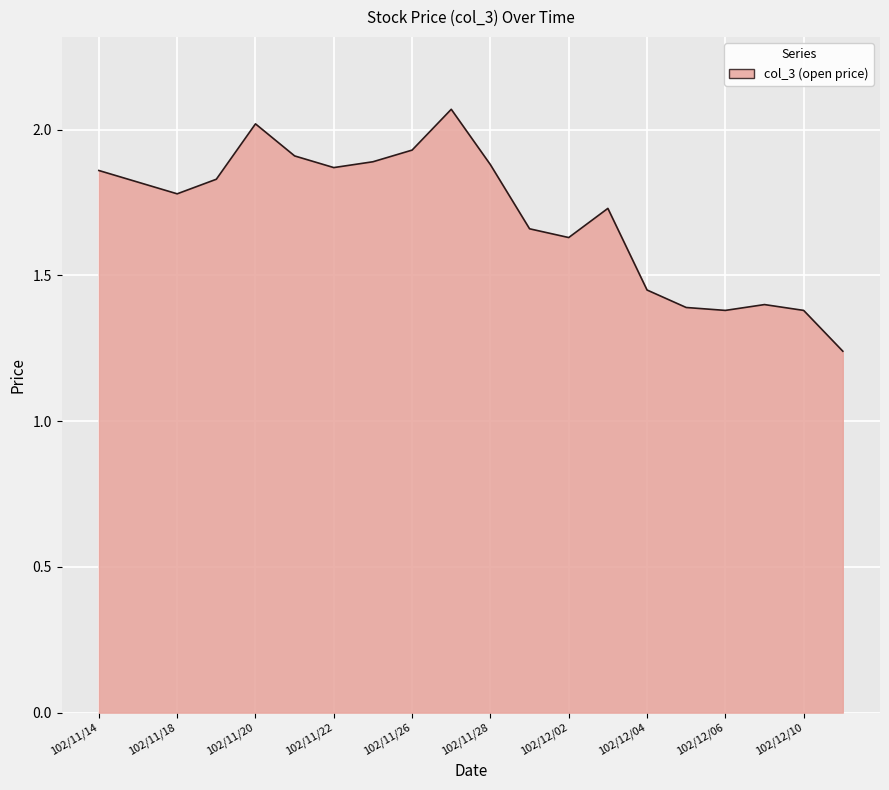

What is the difference between the maximum and minimum values?

0.8